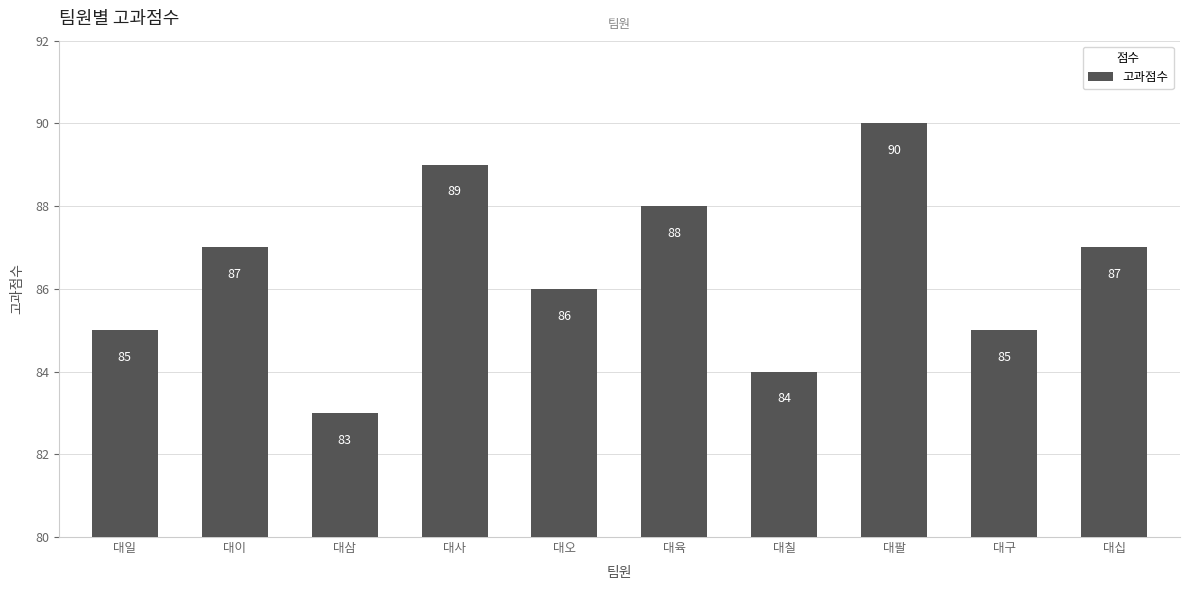

What is the label of the 8th bar from the right?

대삼